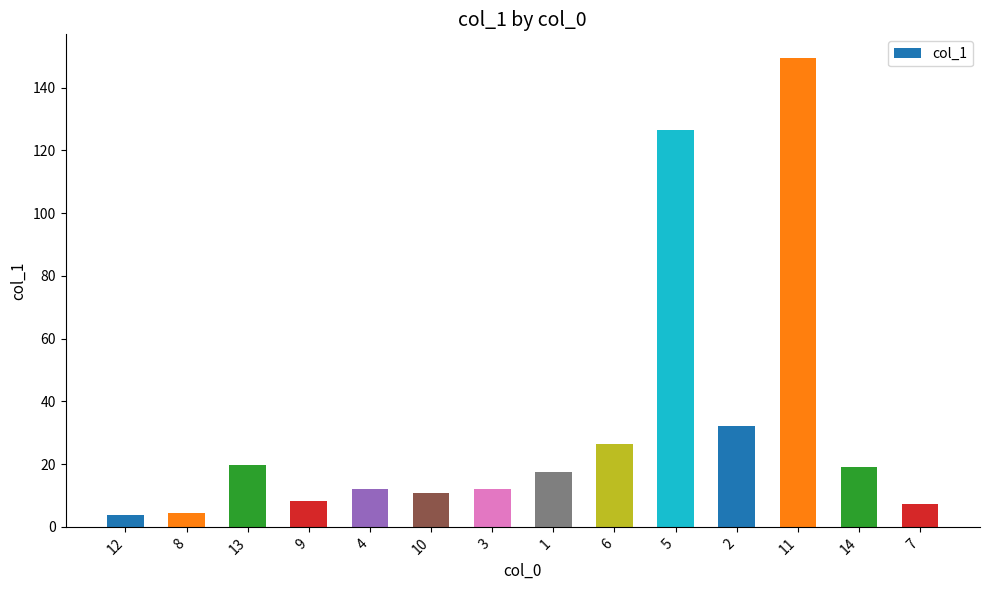

The chart shows a value of 61.6 at 11. True or false?

False